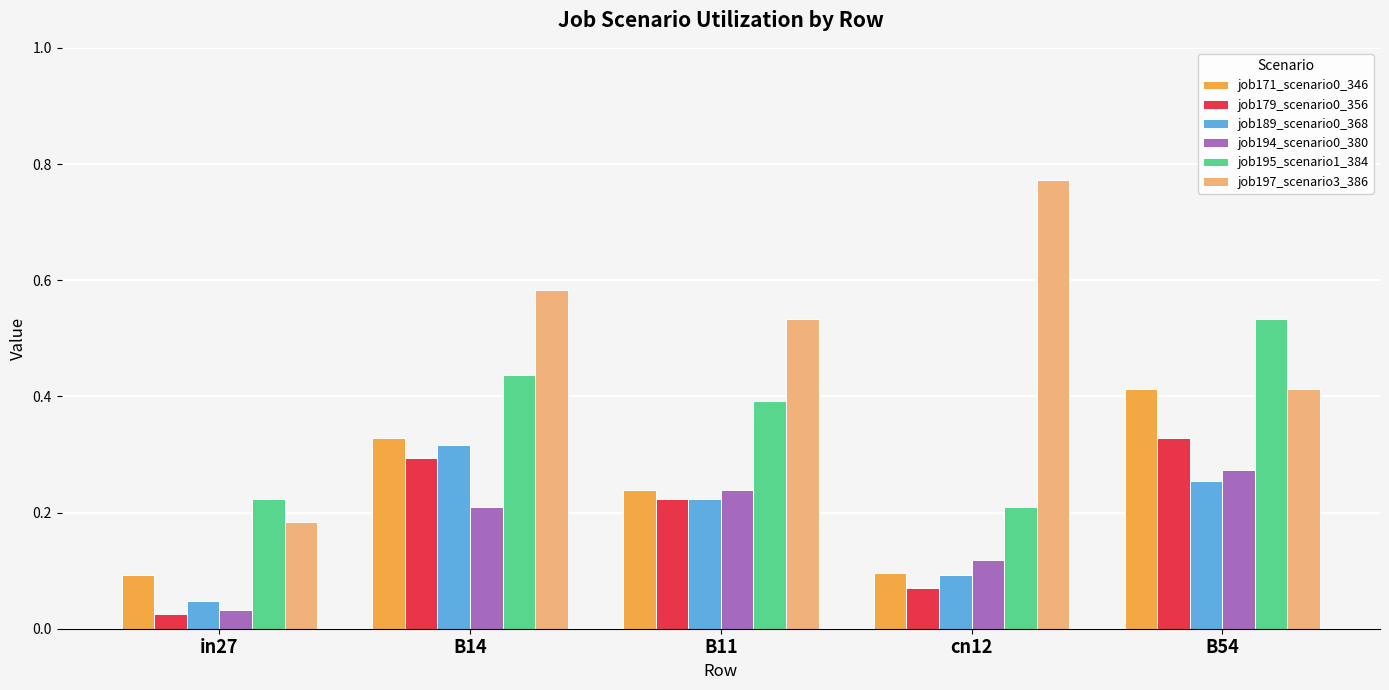

True or false: job171_scenario0_346 has a value of 0.3 at B11.

False